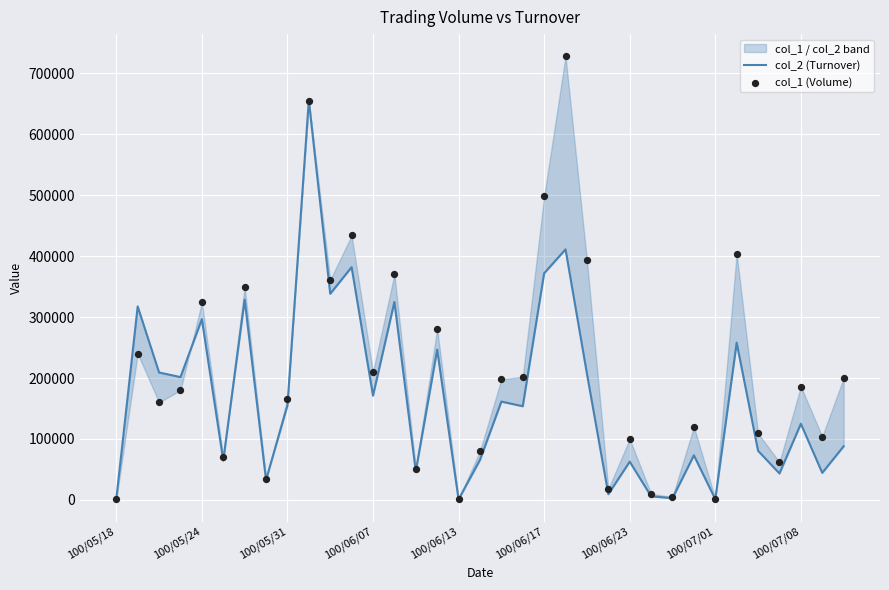

What are all the series names shown in the legend?

col_2 (Turnover), col_1 (Volume)